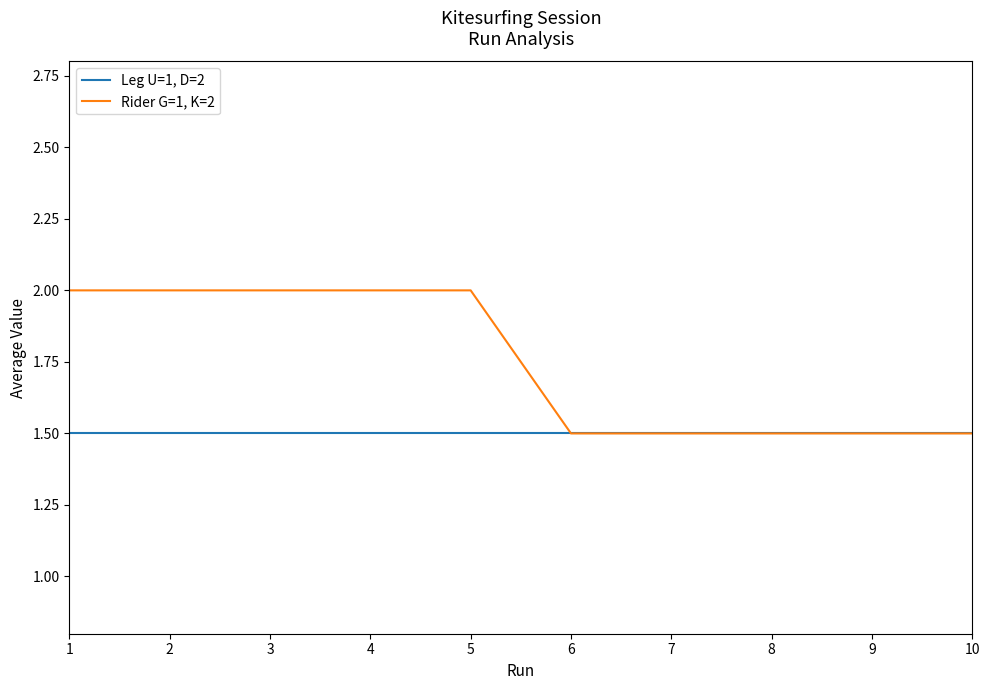

Which series has the widest spread of values?

Rider G=1, K=2